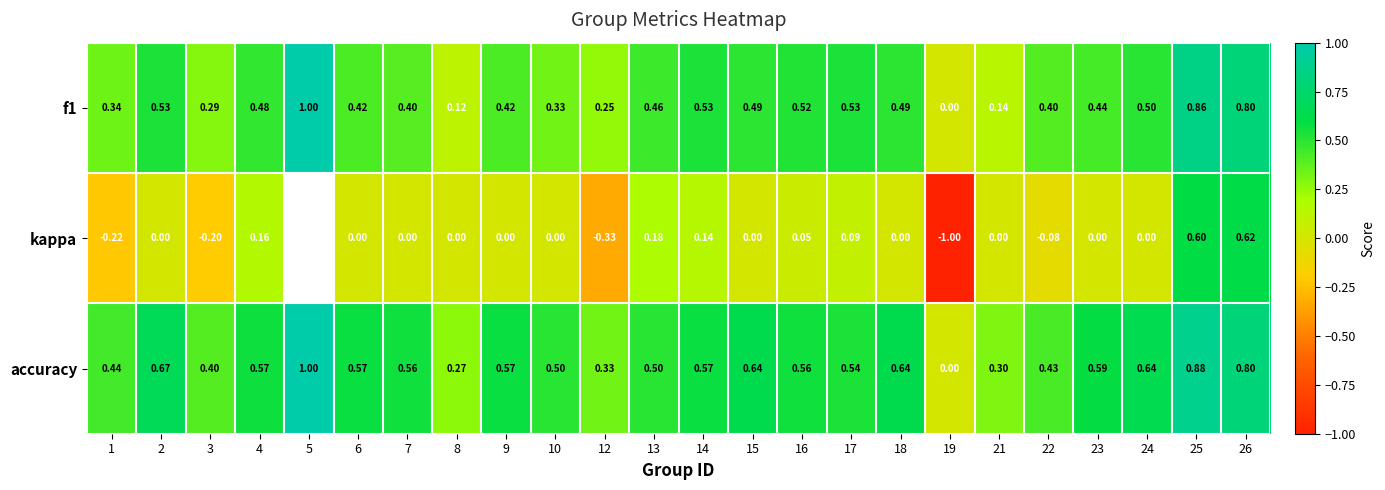

Which series changed the most between 12 and 21?

kappa